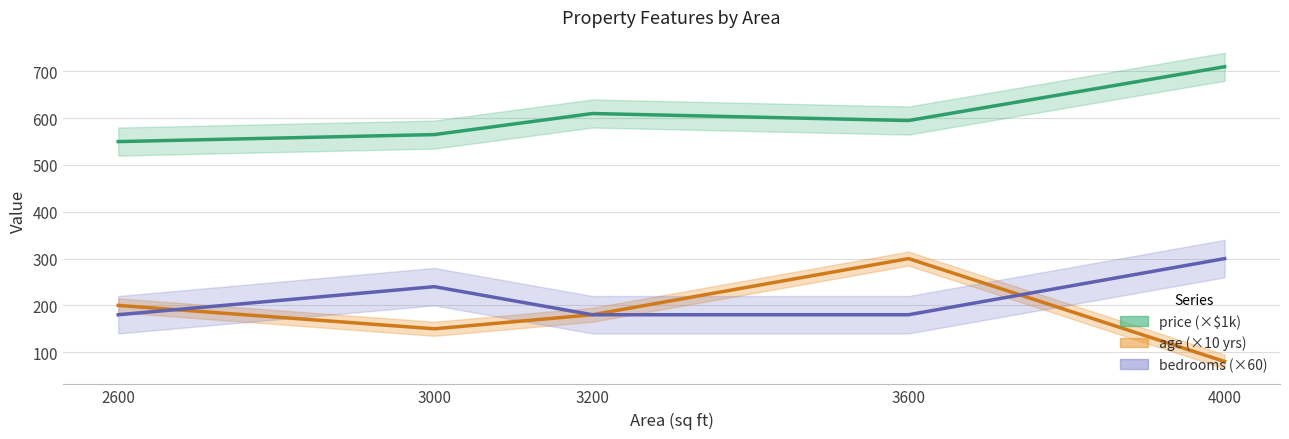

What are all the series names shown in the legend?

age, price, bedrooms